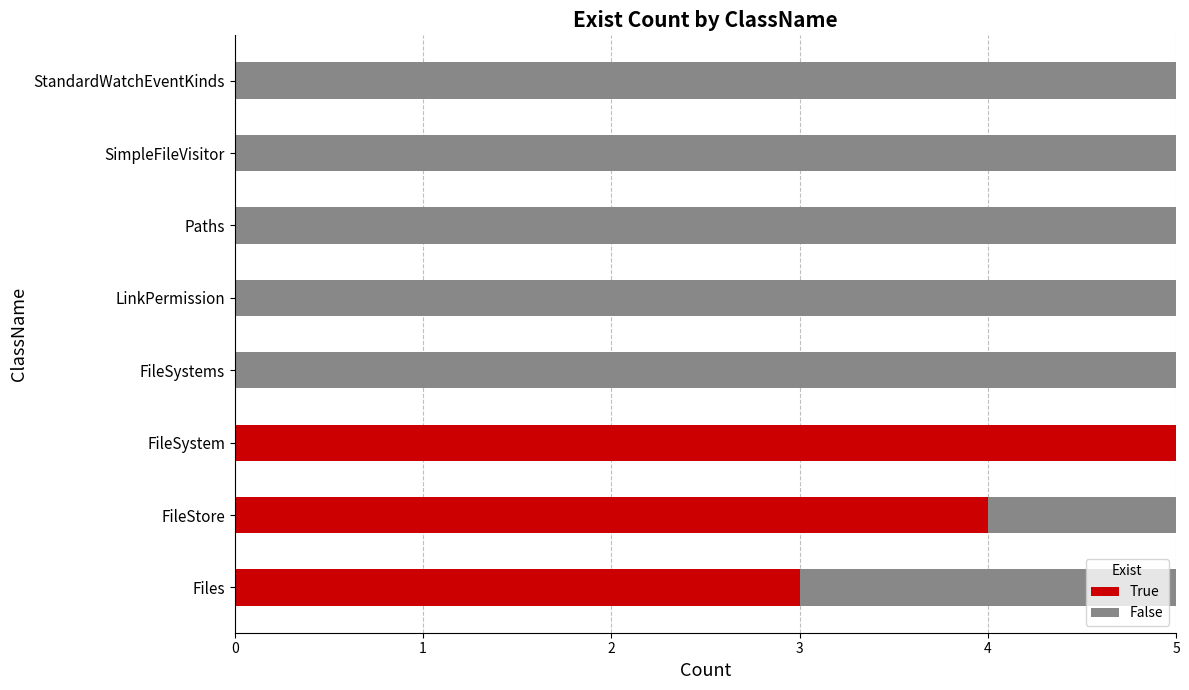

How many series are shown in this chart?

2